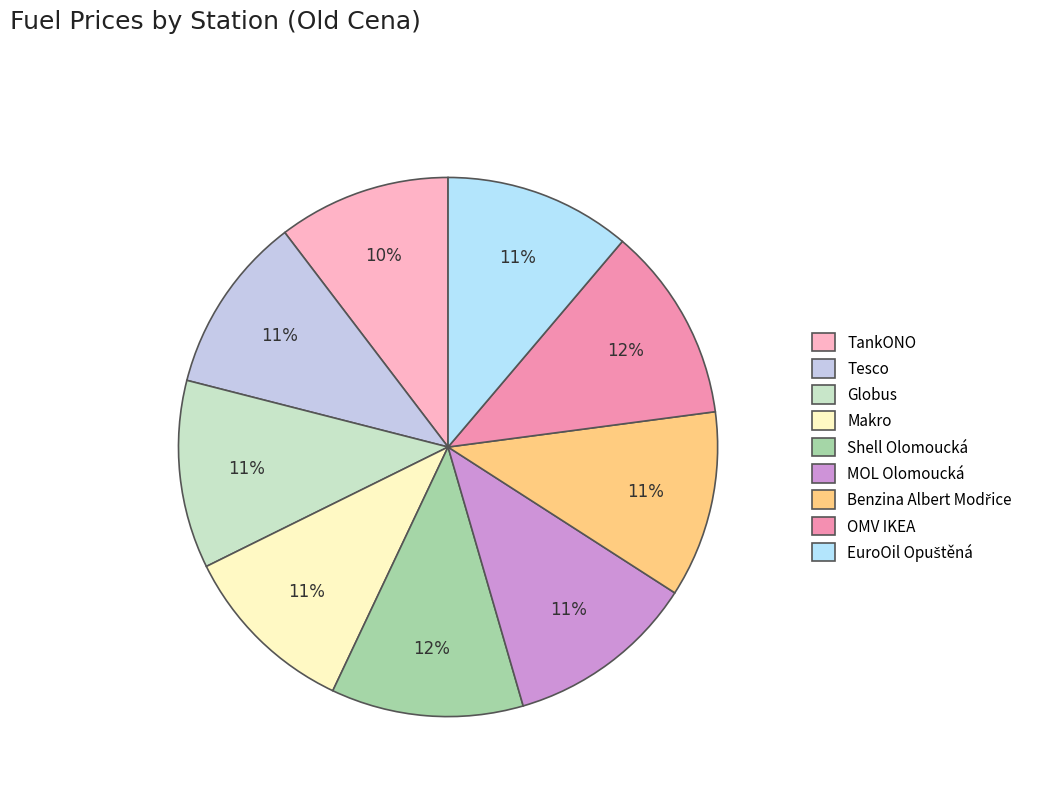

How many slices are in this pie chart?

9